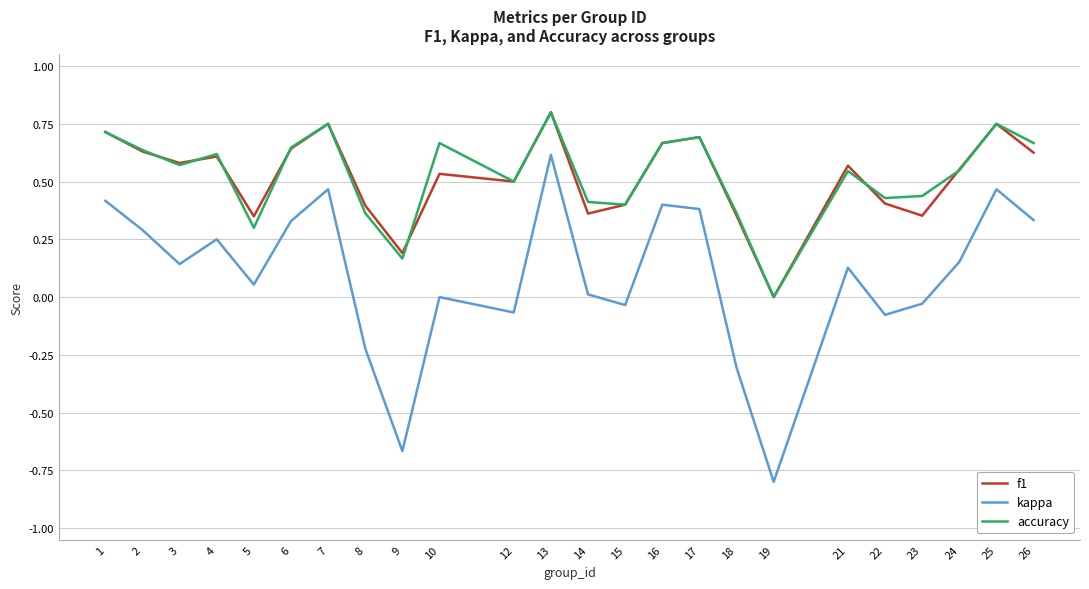

True or false: accuracy and kappa intersect in this chart.

False